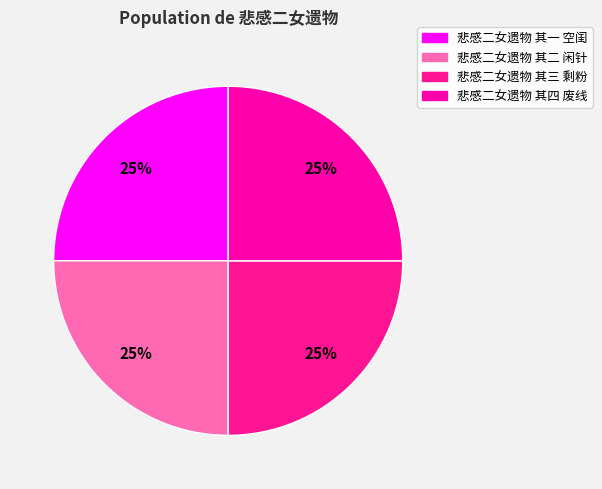

To the nearest percent, what is the combined percentage of 悲感二女遗物 其三 剩粉 and 悲感二女遗物 其二 闲针?

50%